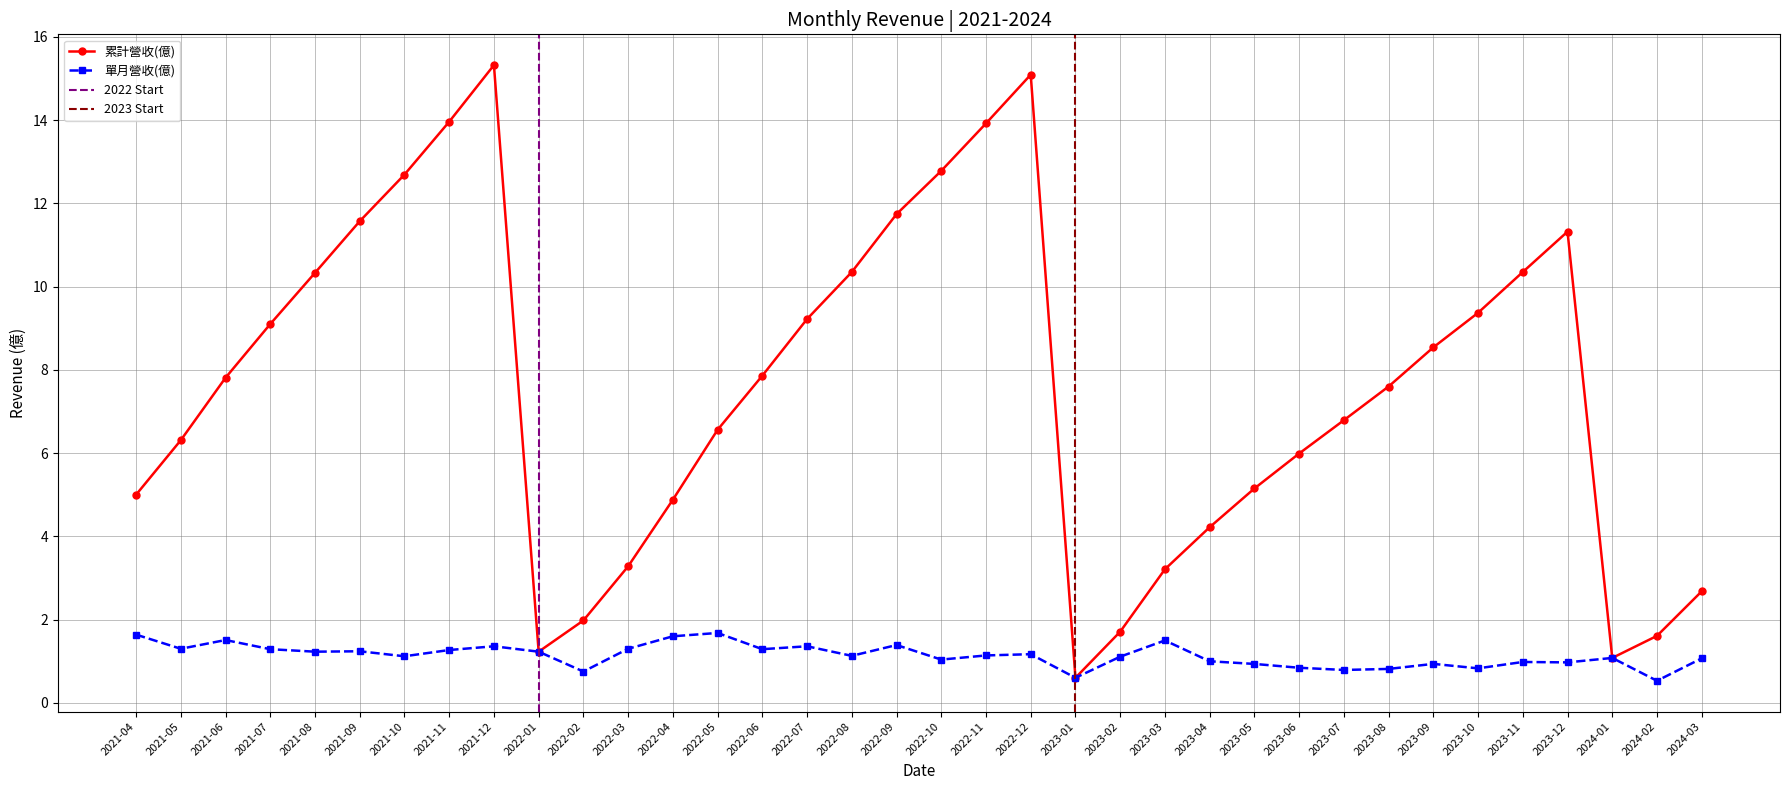

What is the value of the 累計營收(億) point at the 30th from the left?

8.5